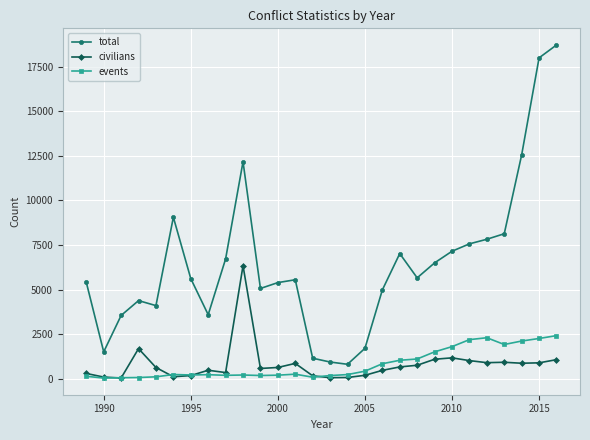

How many values in the civilians series are below 639?

14